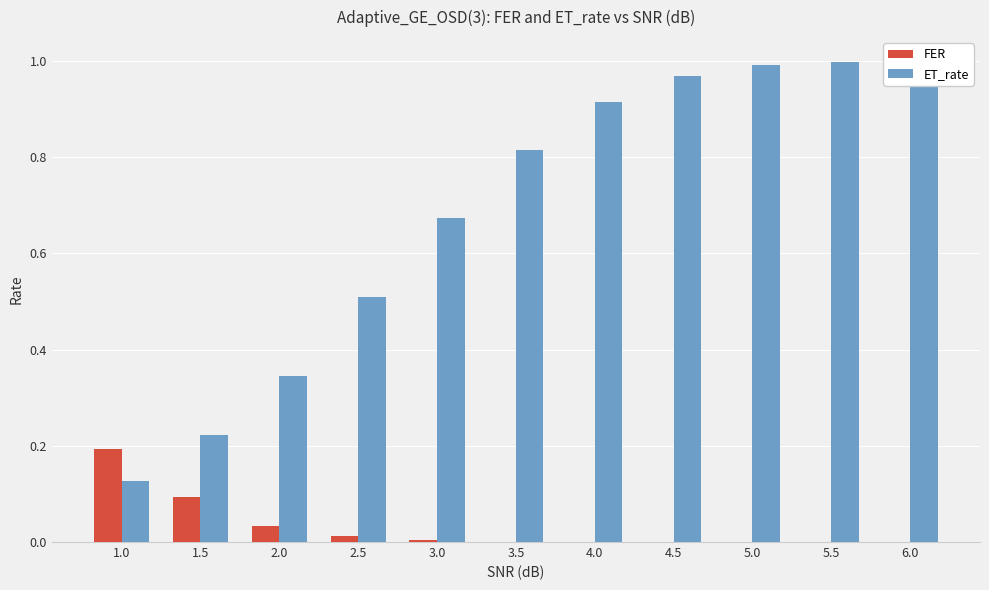

At which category is the sum across all series the highest?

6.0